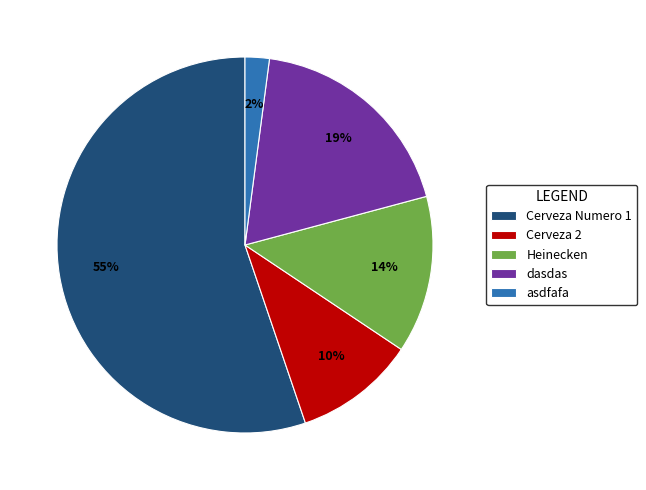

To the nearest percent, what is the average slice percentage?

20%